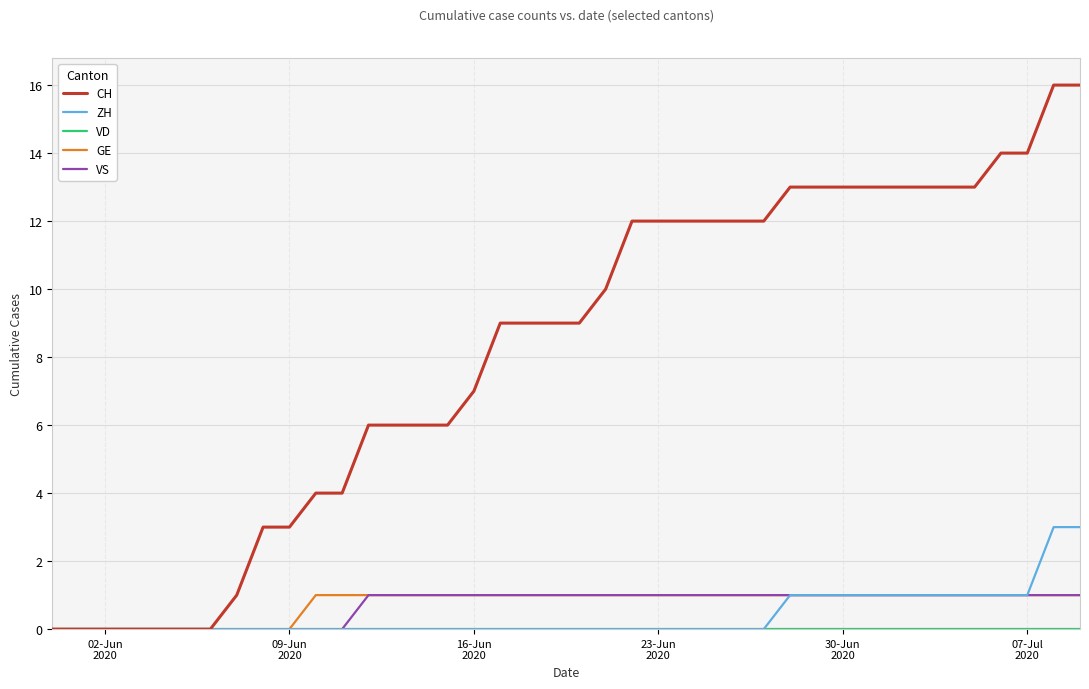

How many lines are shown in the chart?

5